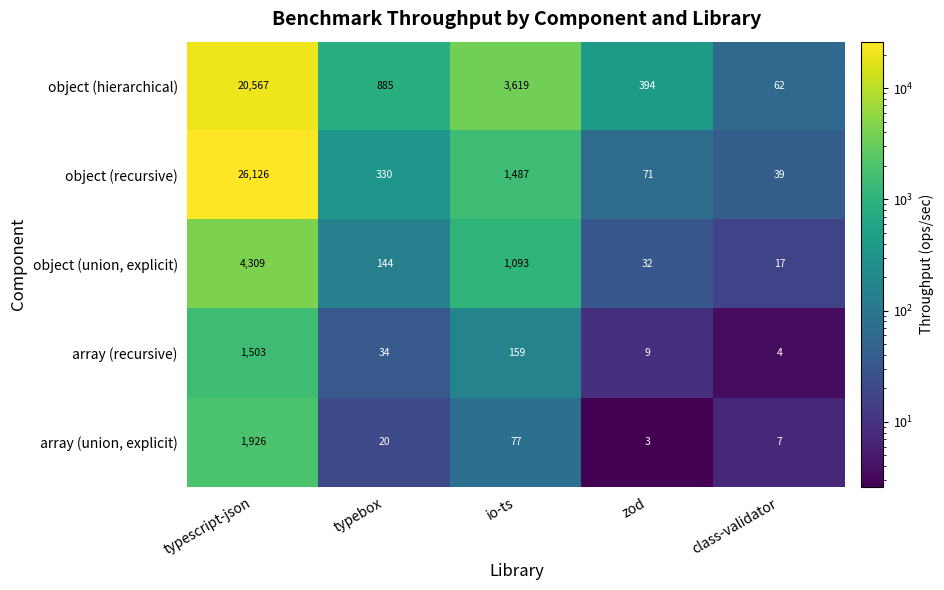

How many values in the array (union, explicit) series are below 20?

2